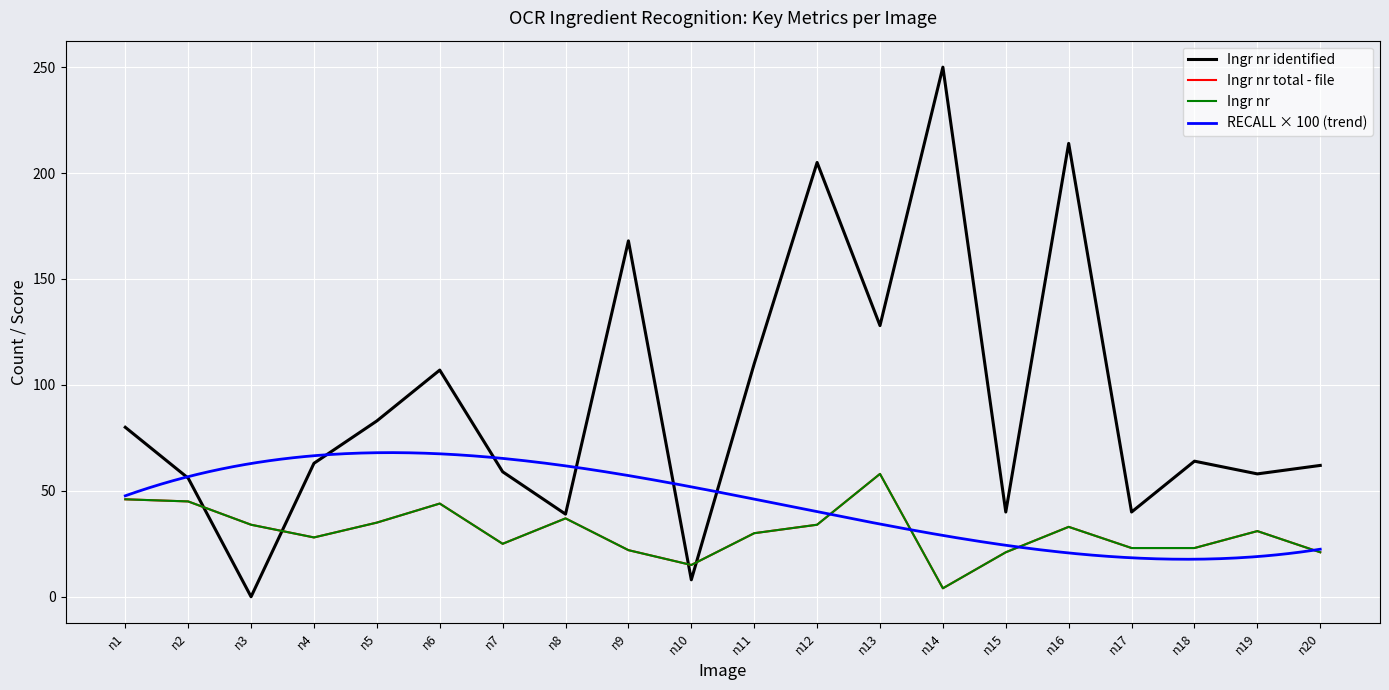

True or false: Ingr nr has more than 2 points higher than both neighbors.

True